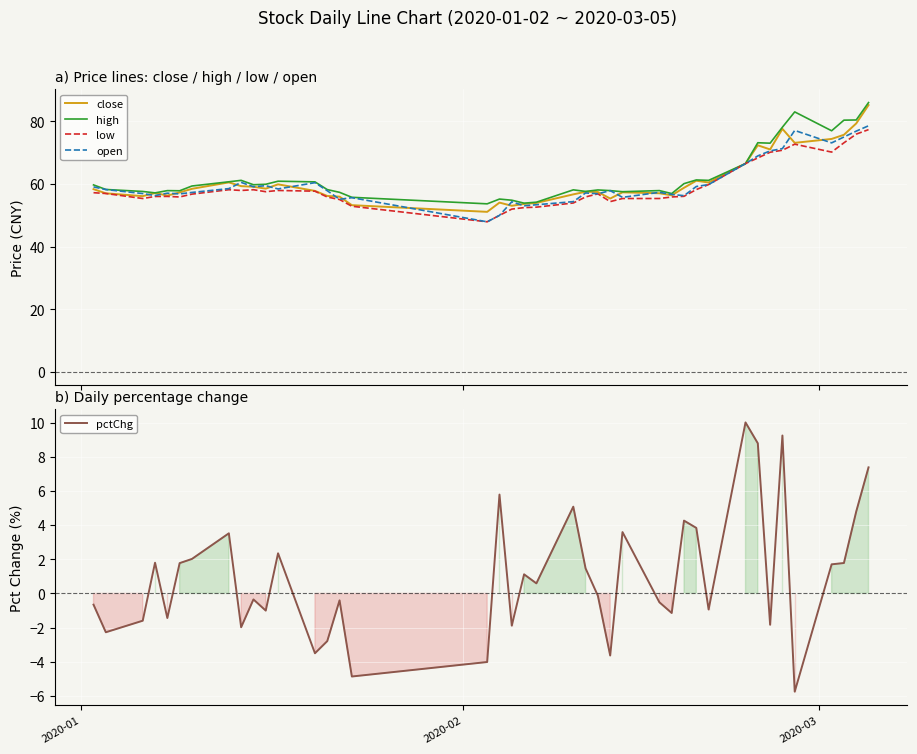

What is the highest value of the open series?

78.6